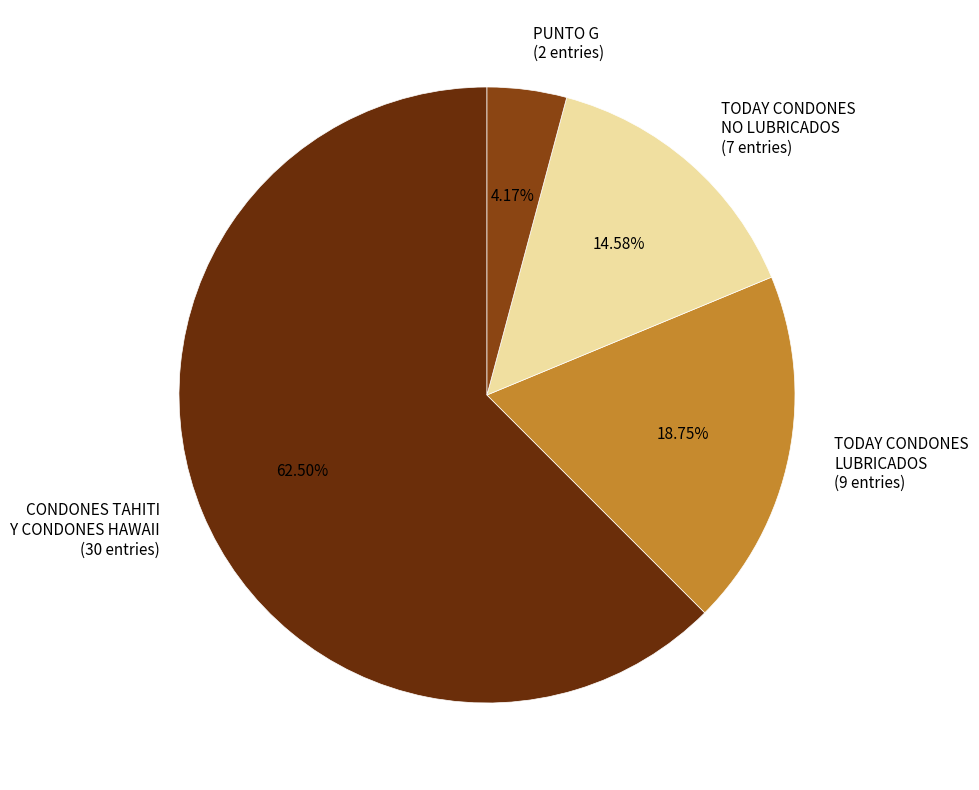

Is CONDONES TAHITI Y CONDONES HAWAII the majority of the pie?

Yes